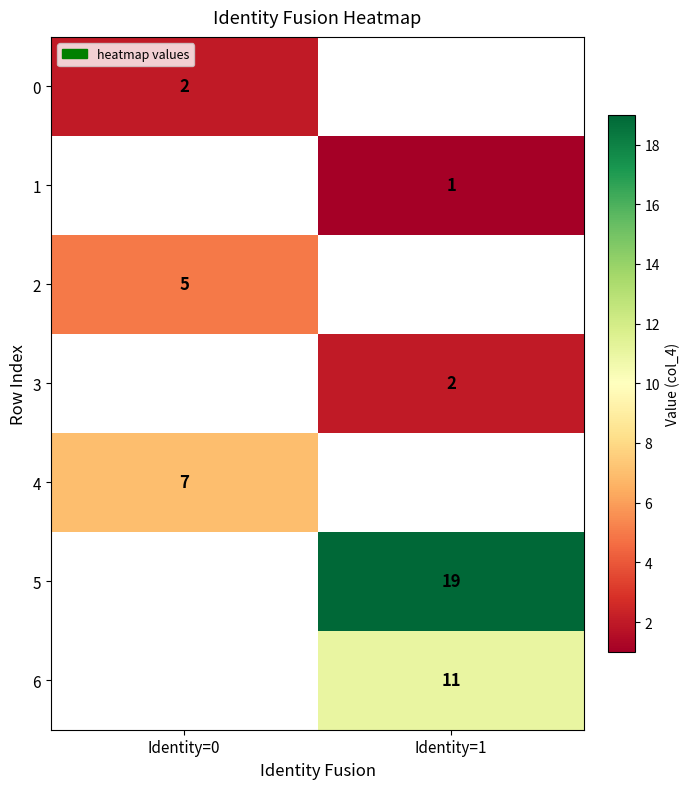

True or false: 0 has a value of 3 at Identity=0.

False